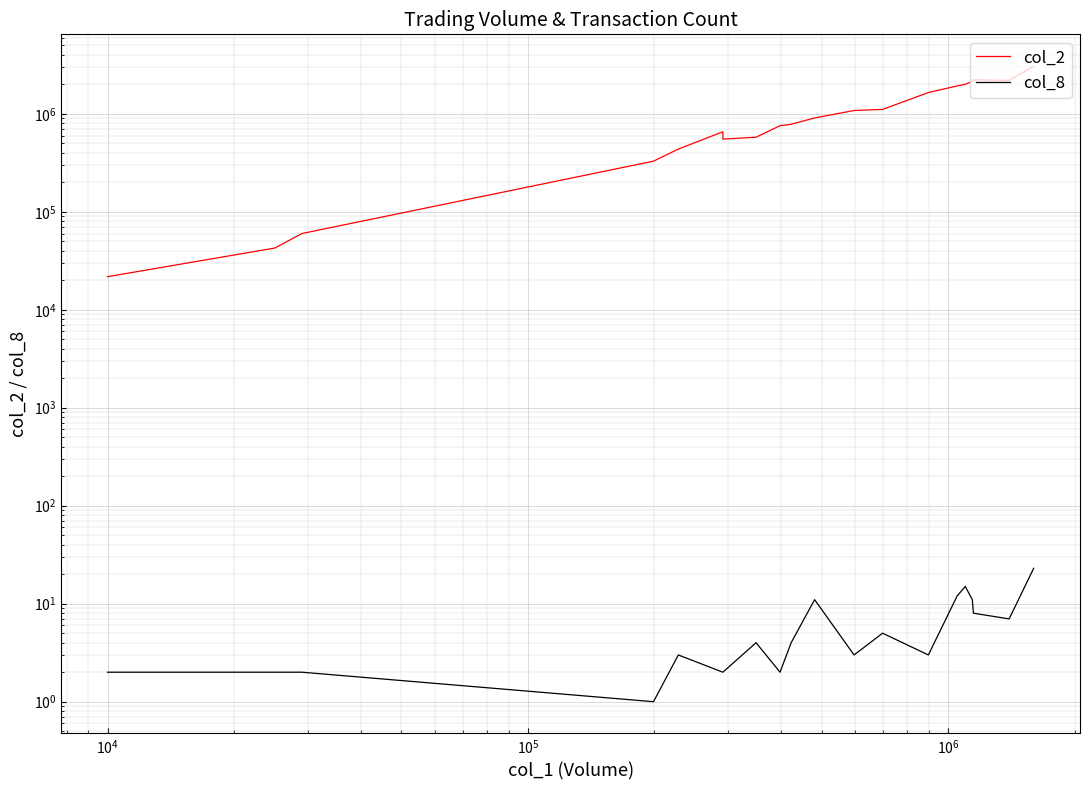

The col_8 series shows 5 at 18. True or false?

False